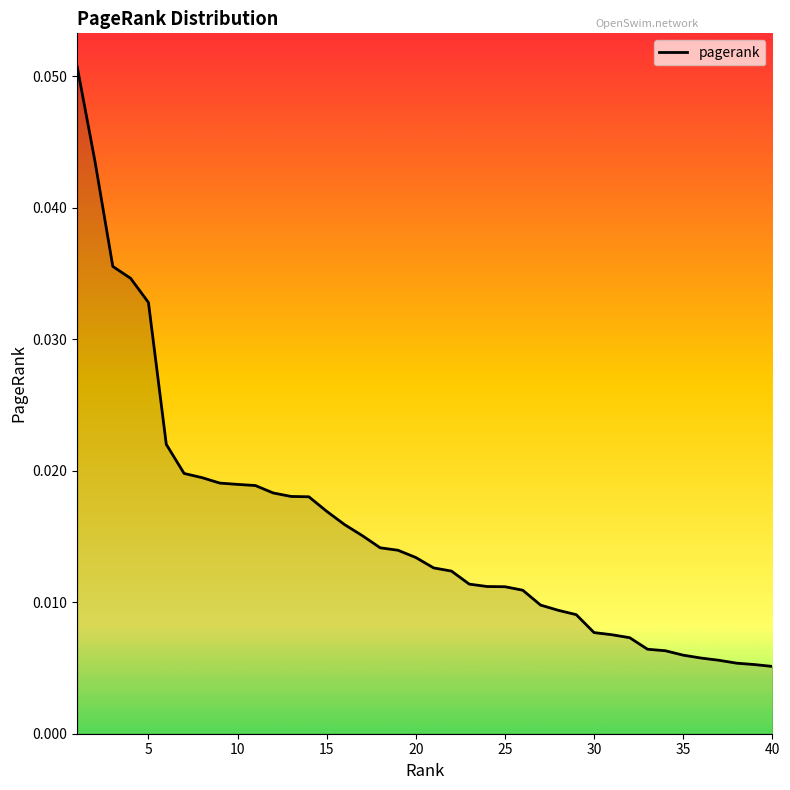

Does the chart have visible grid lines?

No